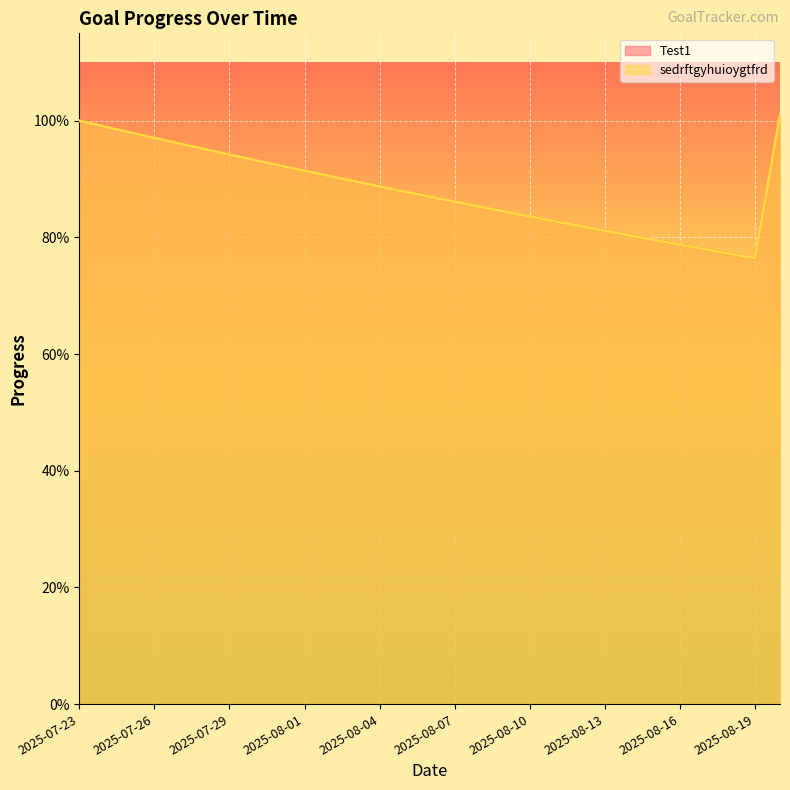

What are all the series names shown in the legend?

Test1, sedrftgyhuioygtfrd